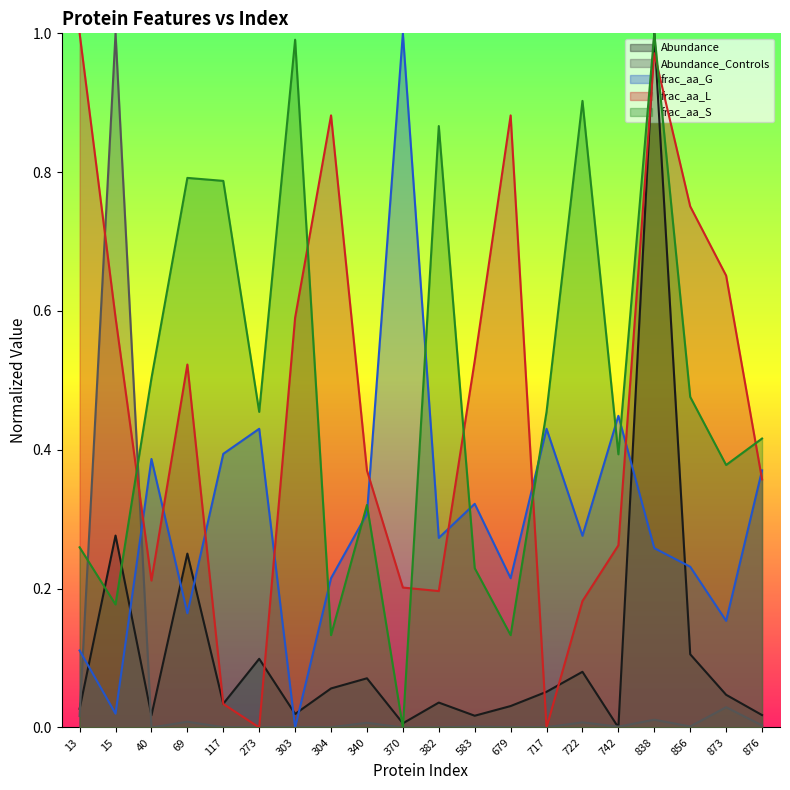

Rank the series at 15 from highest to lowest value.

Abundance_Controls, frac_aa_L, Abundance, frac_aa_S, frac_aa_G